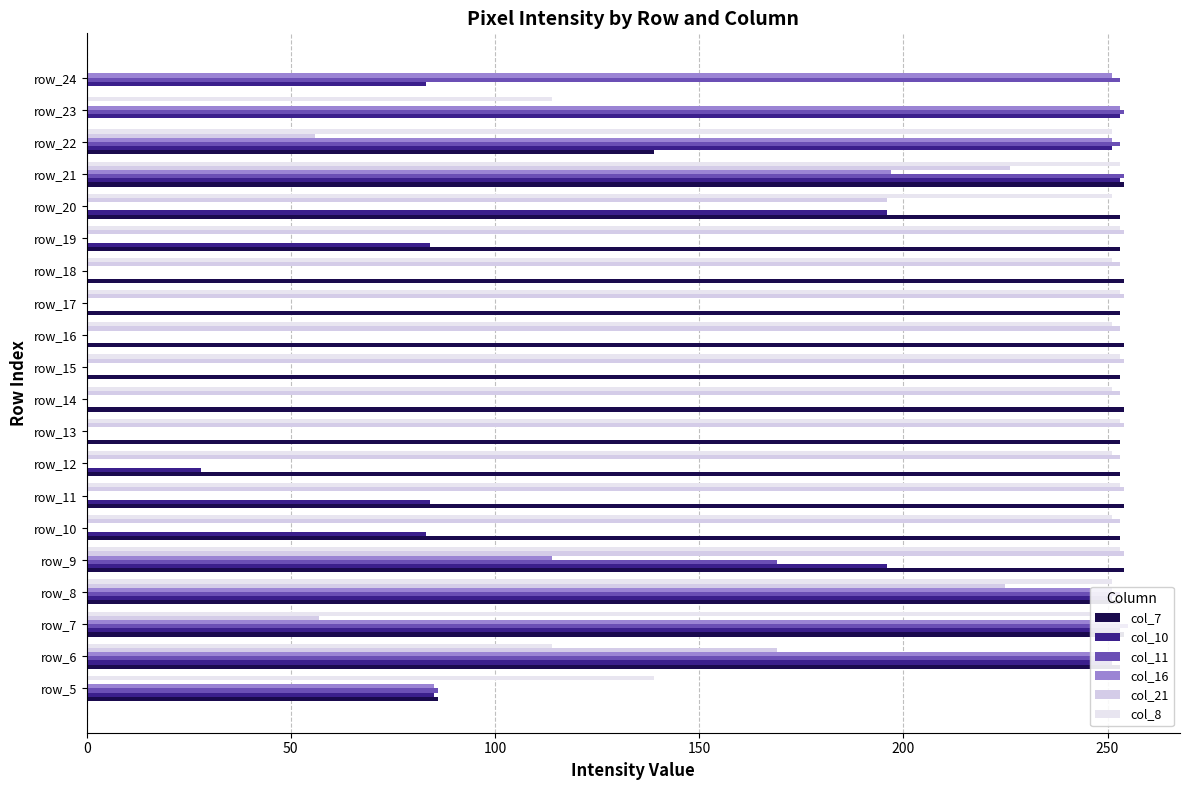

Which series has the widest spread of values?

col_11